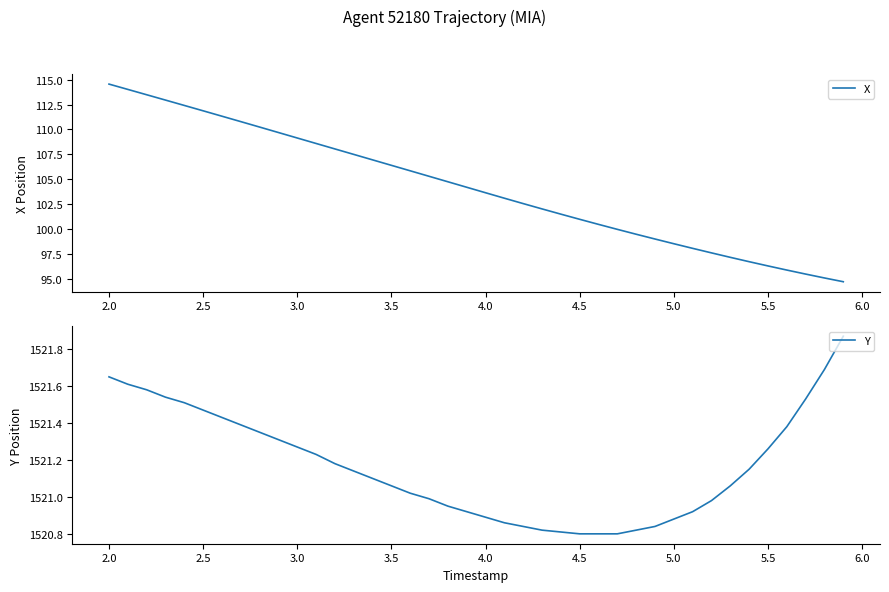

What is the minimum value for X?

94.7